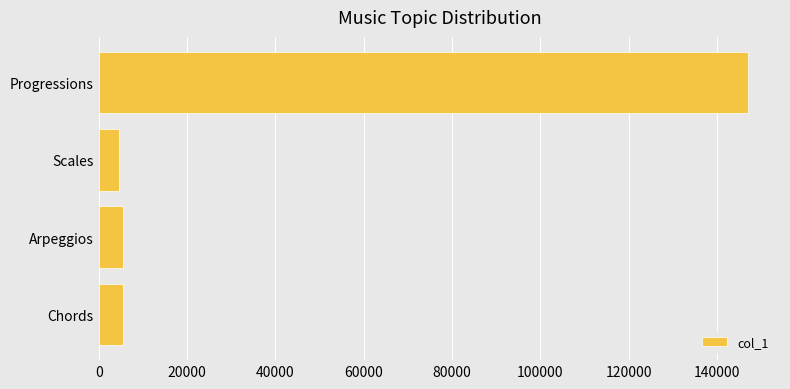

What is the smallest value displayed?

4590